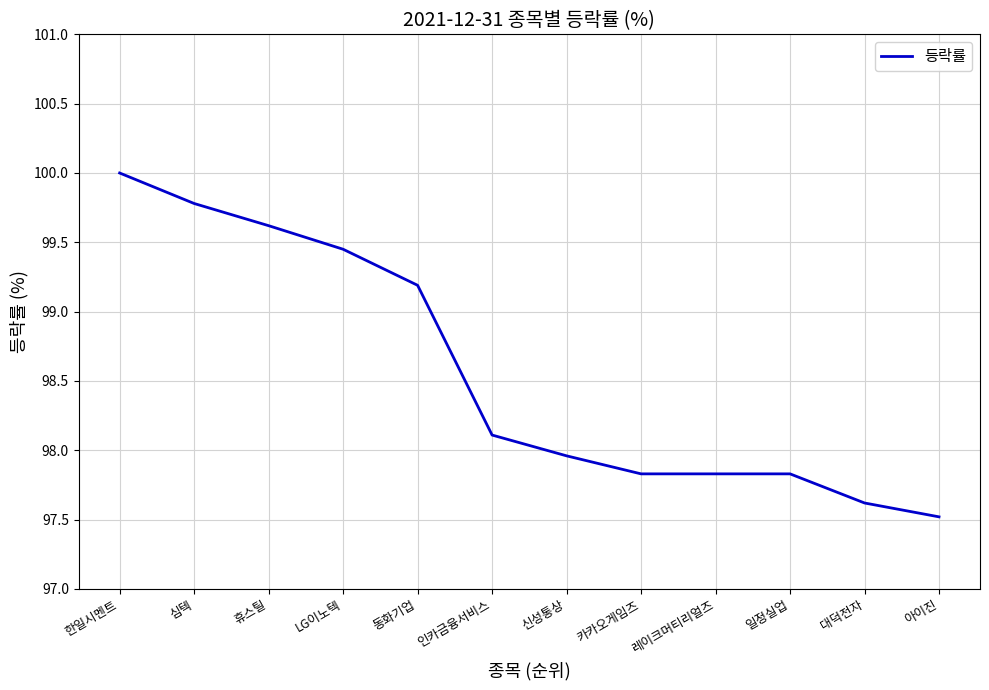

What is the difference between the values at 대덕전자 and 심텍?

2.2